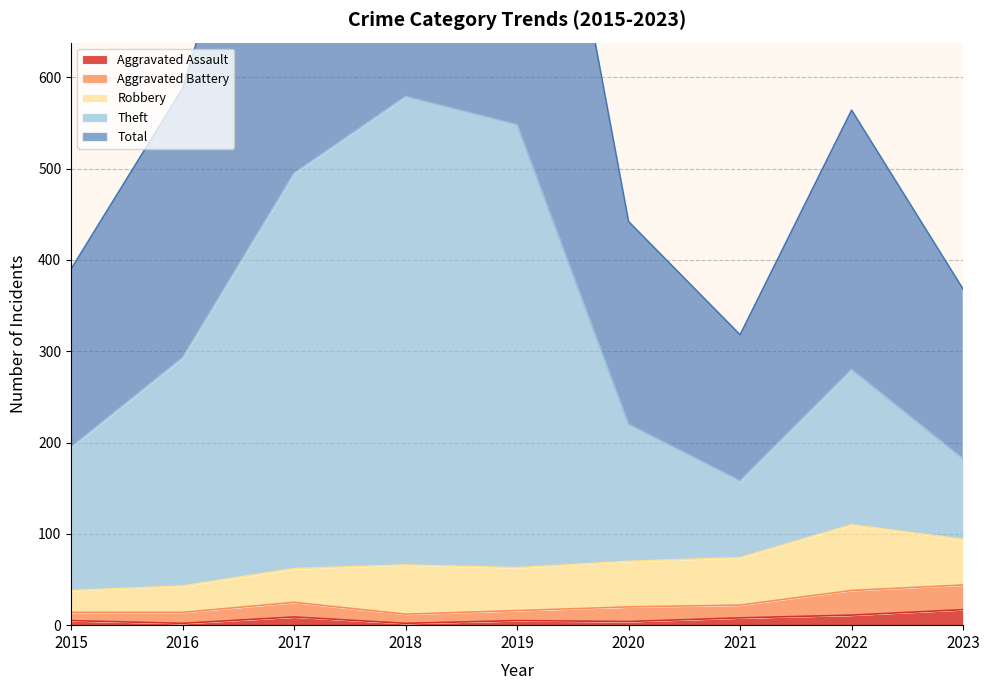

How many values in the Total series are below 564?

4